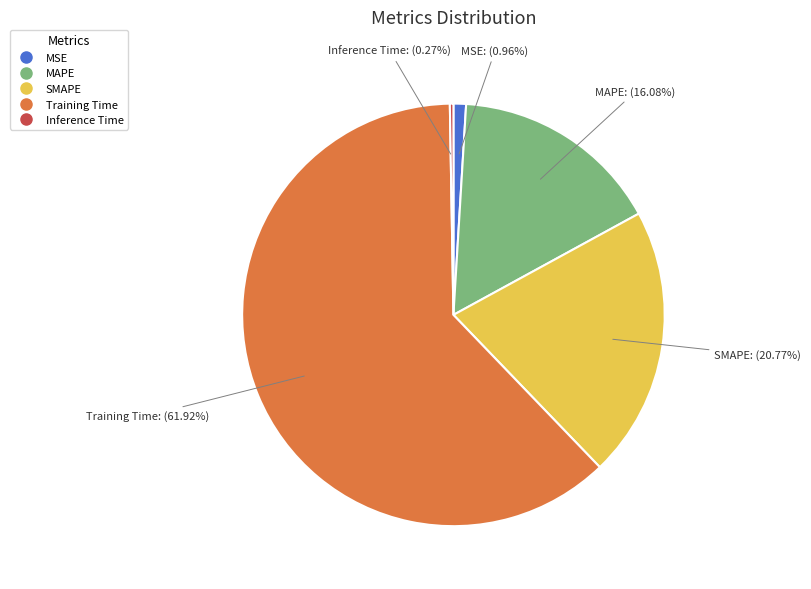

Which slice is the largest?

Training Time